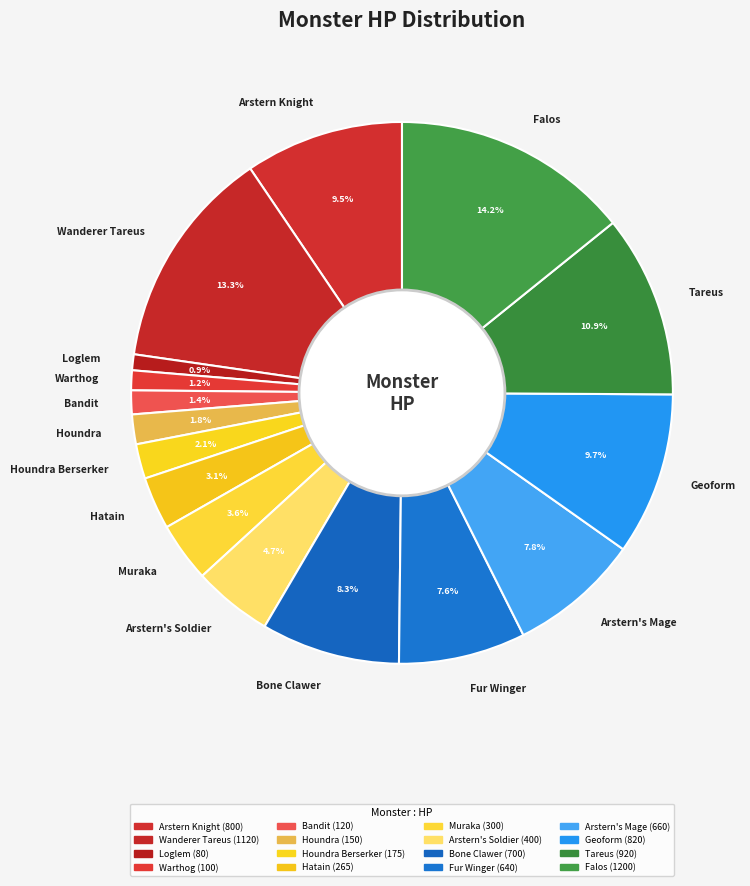

Count the number of slices in the pie.

16